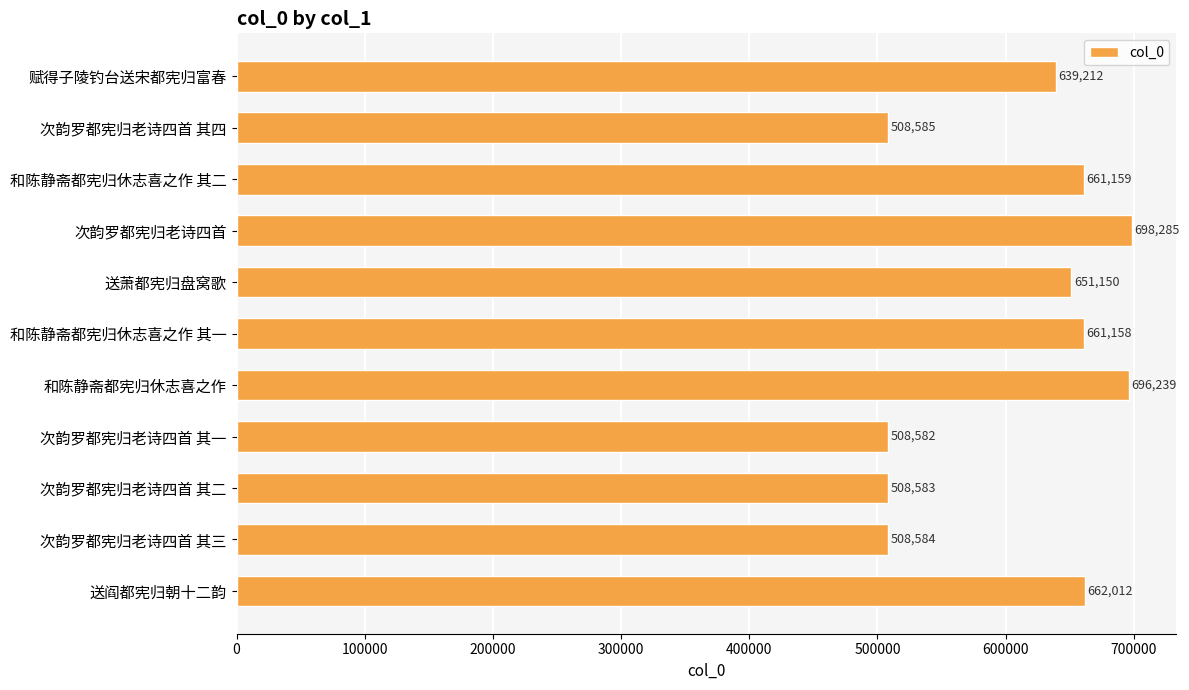

At which category does the chart reach its peak across all series?

次韵罗都宪归老诗四首